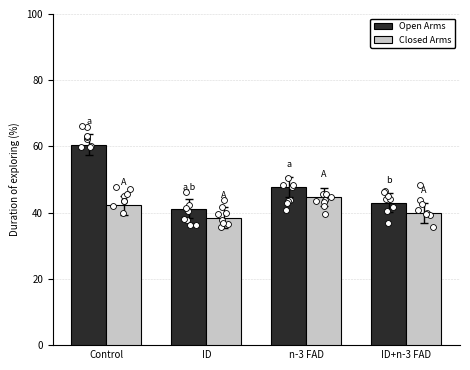

Which series has the largest total across all categories?

Open Arms